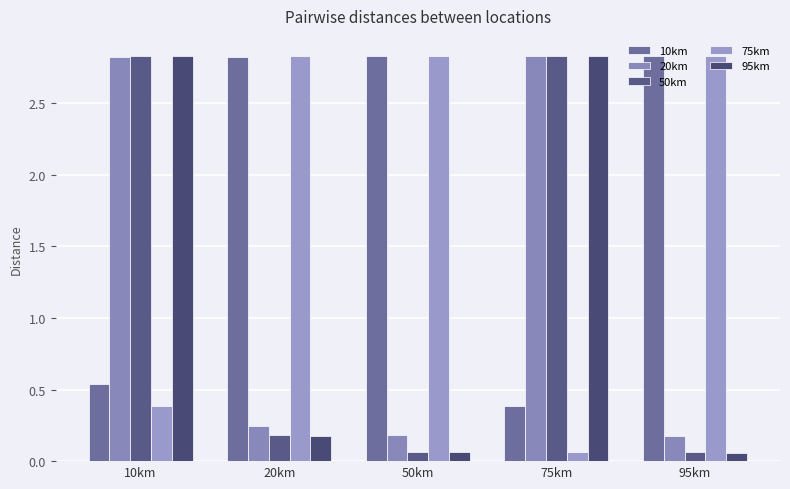

What is the total value across all series at 50km?

6.0